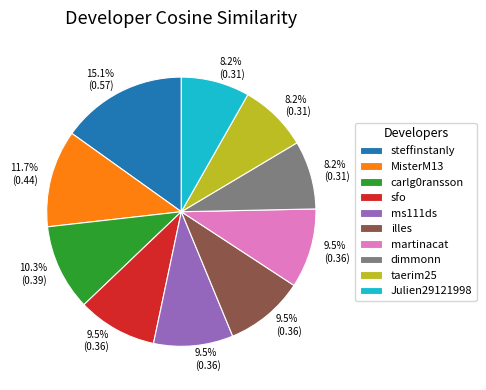

True or false: carlg0ransson accounts for 10% of the total.

True